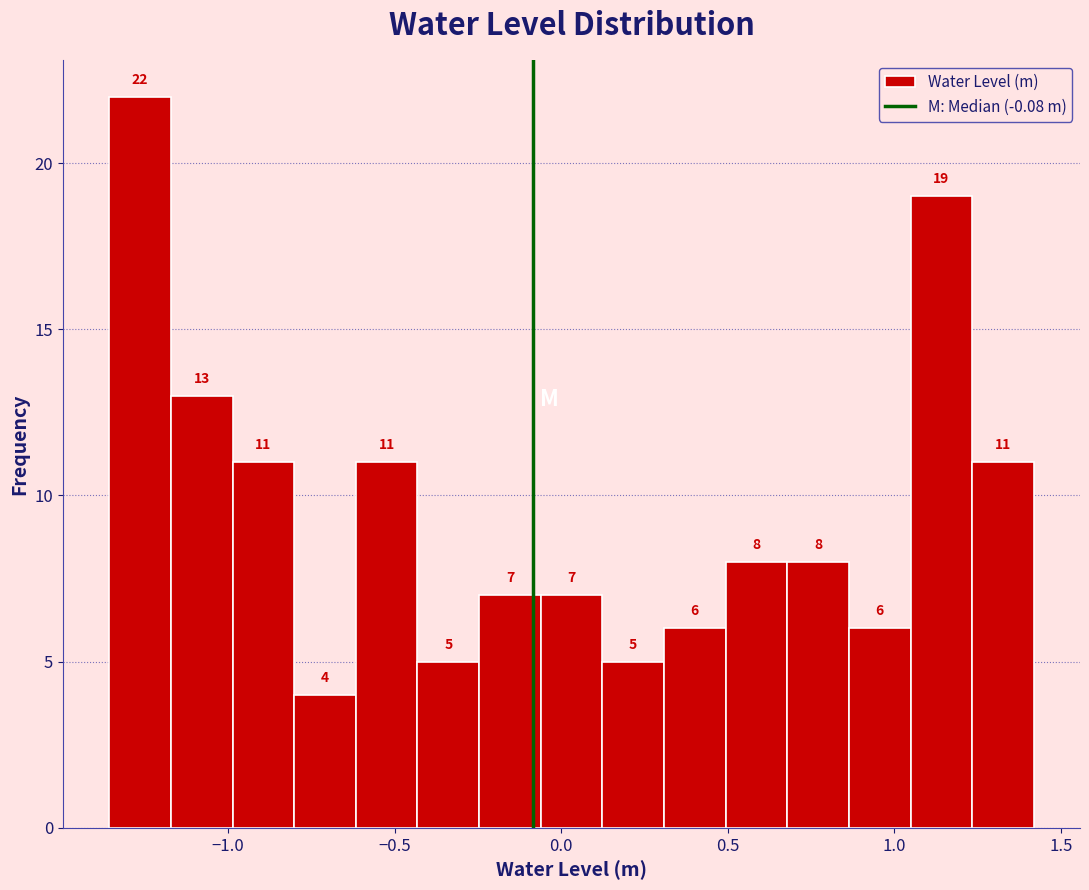

Around what value on the x-axis is the tallest bar? Give the approximate position of its centre, as read against the axis.

-1.25